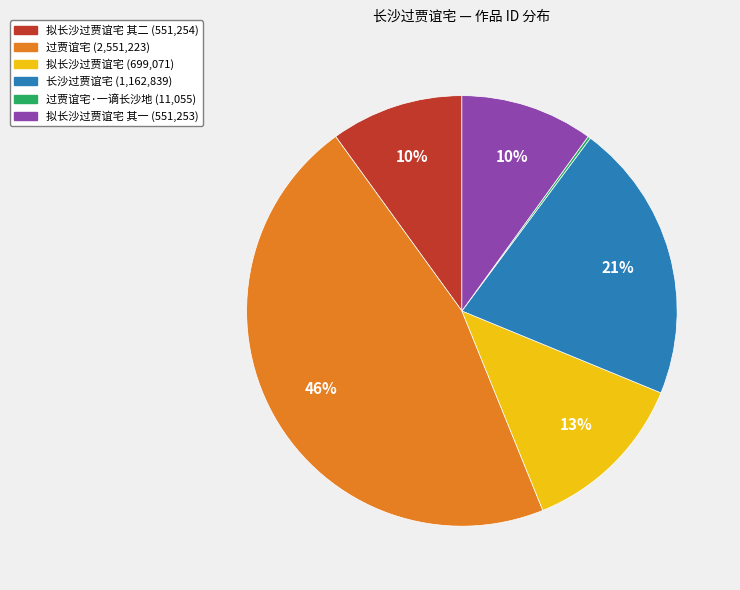

Is there a majority slice in this chart?

No